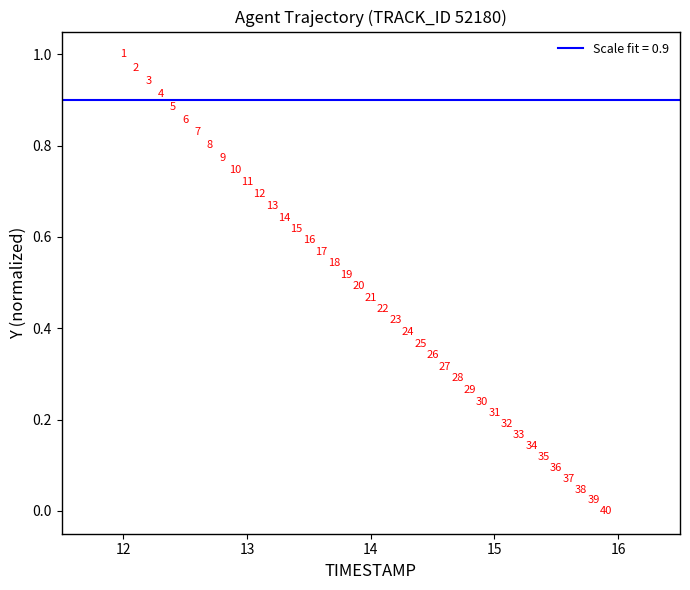

What is the range of X values (max minus min)?

3.9